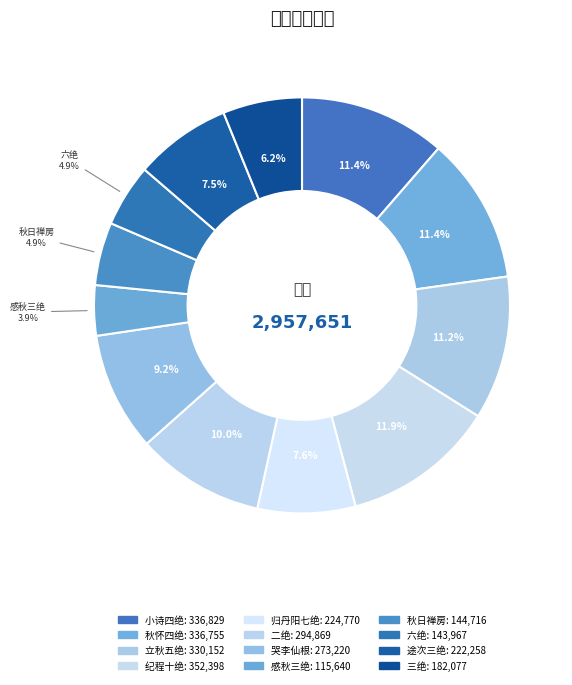

How many slices are in this pie chart?

12